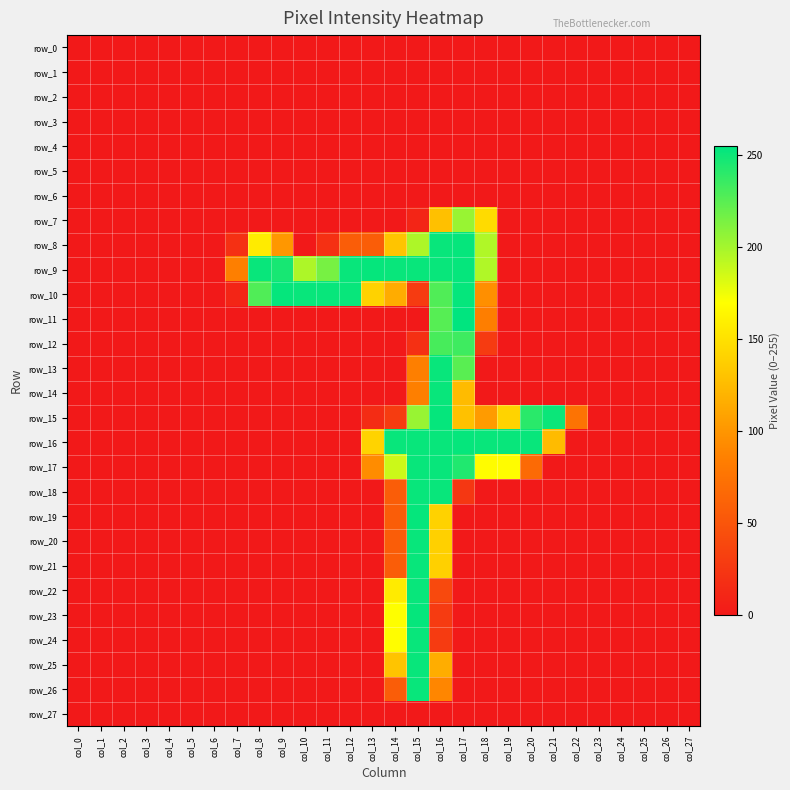

Rank the categories by row_13 value from highest to lowest.

col_16, col_17, col_15, col_0, col_1, col_2, col_3, col_4, col_5, col_6, col_7, col_8, col_9, col_10, col_11, col_12, col_13, col_14, col_18, col_19, col_20, col_21, col_22, col_23, col_24, col_25, col_26, col_27